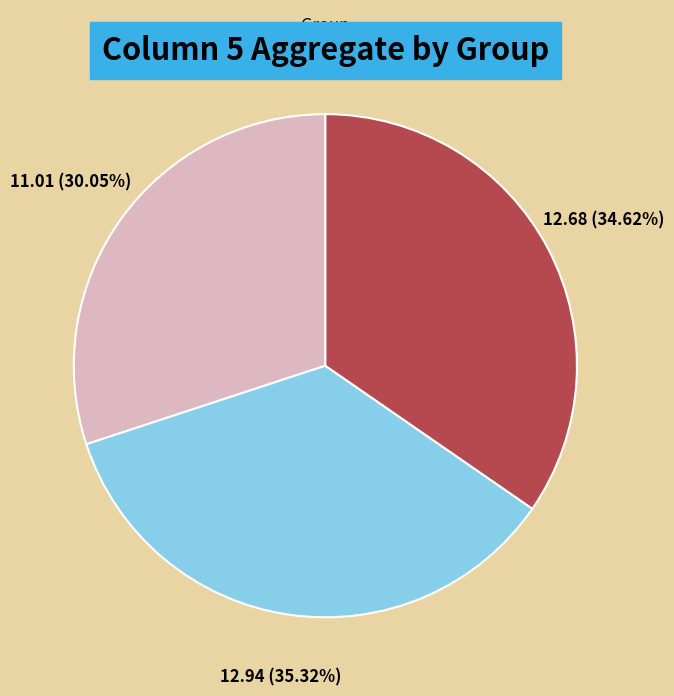

Does any single category account for the majority?

No